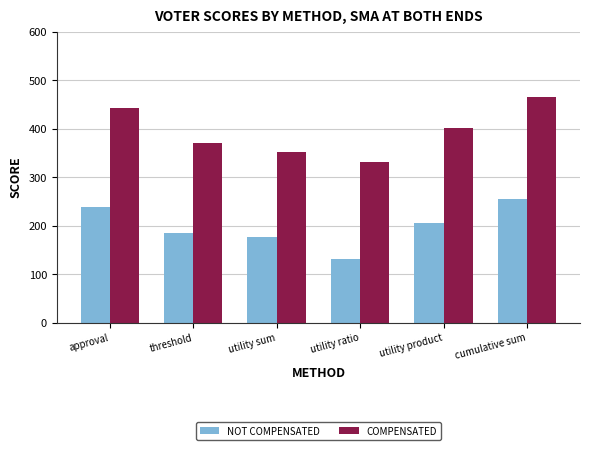

What is the label of the 1st bar from the left?

approval